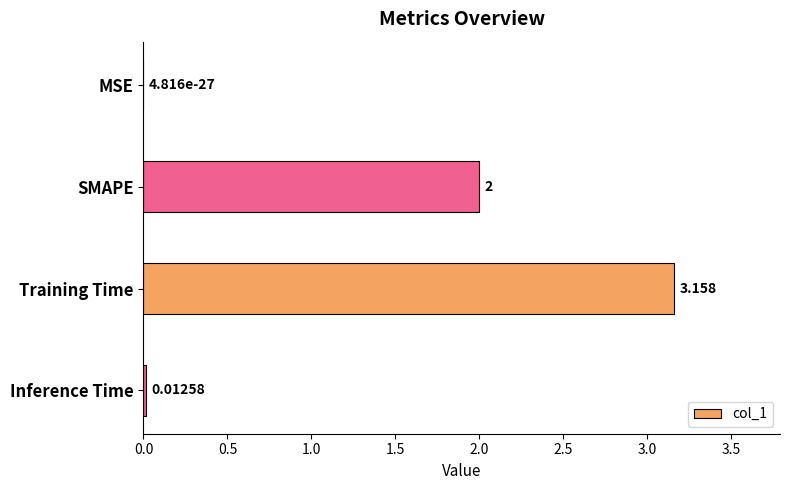

At which label is the value closest to 1?

Inference Time